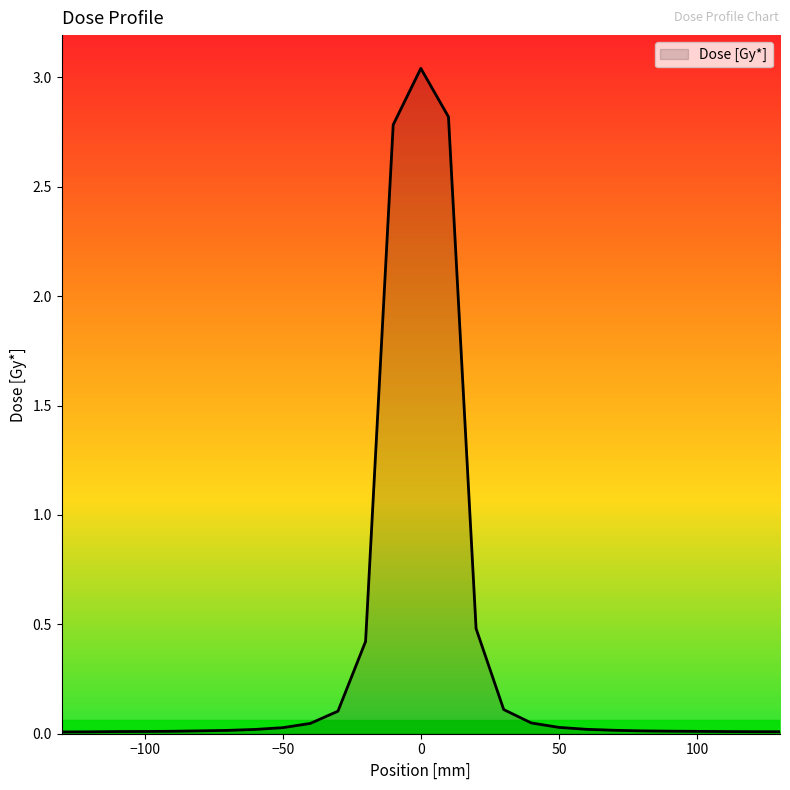

Is this an area chart (filled region under the line)?

Yes